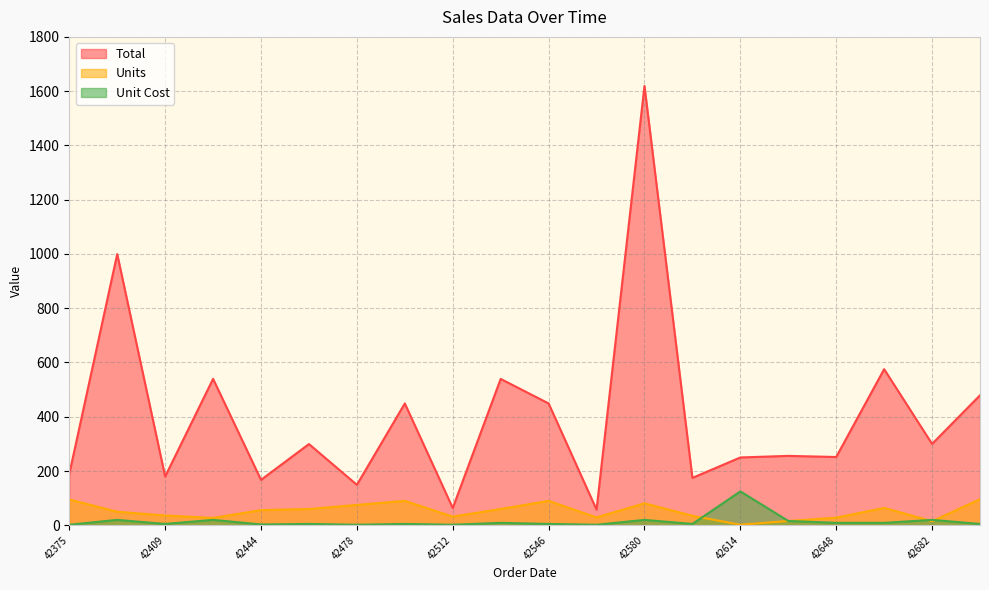

At which category is the sum across all series the highest?

42580